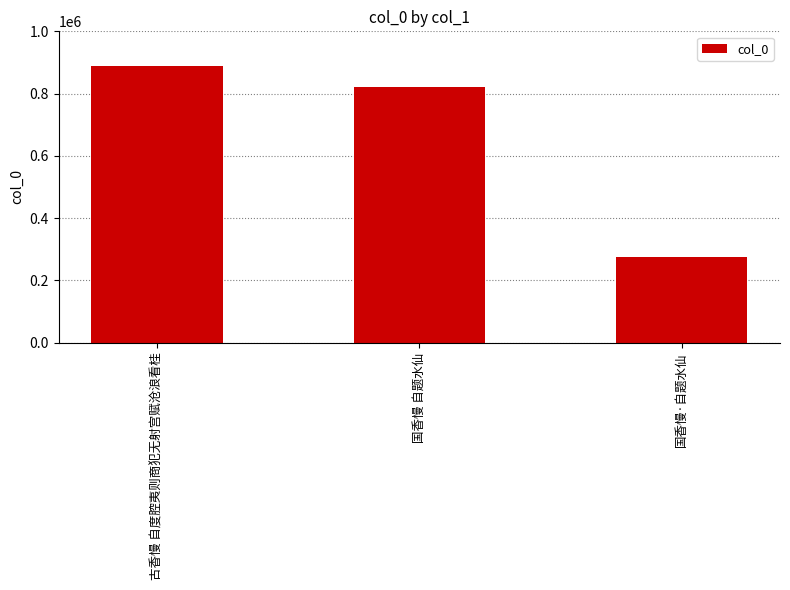

Rank the categories by value from highest to lowest.

古香慢 自度腔夷则商犯无射宫赋沧浪看桂, 国香慢 自题水仙, 国香慢·自题水仙